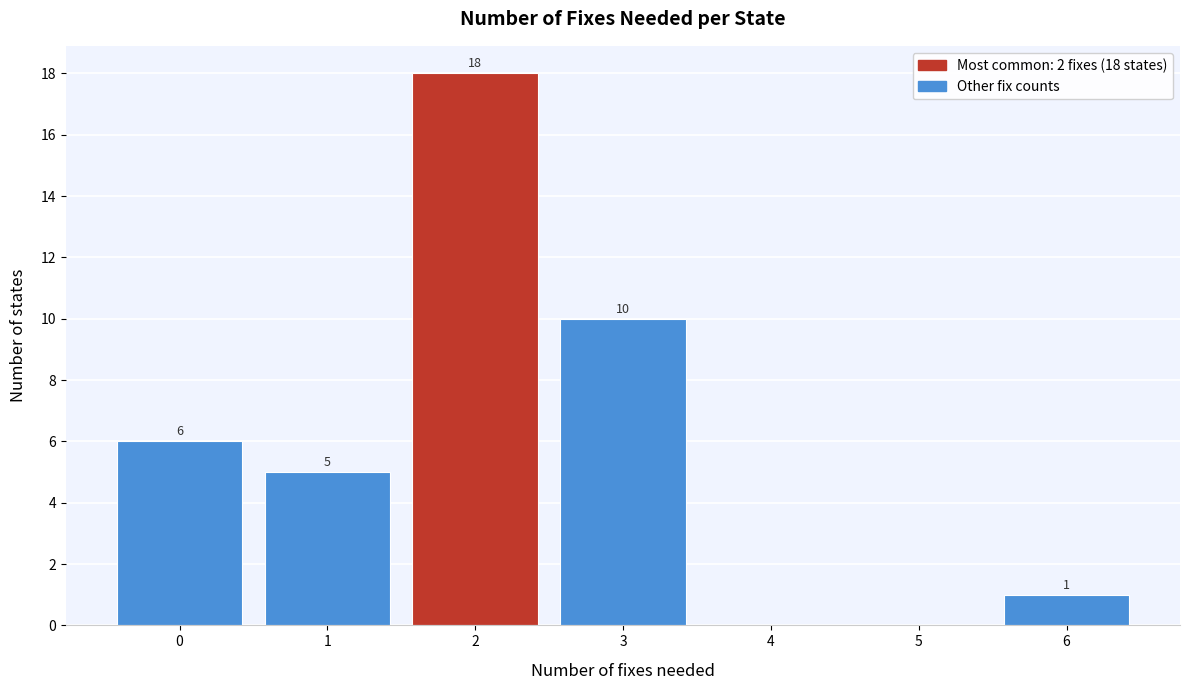

Over which range of the x-axis is the bar tallest?

1.5 to 2.5